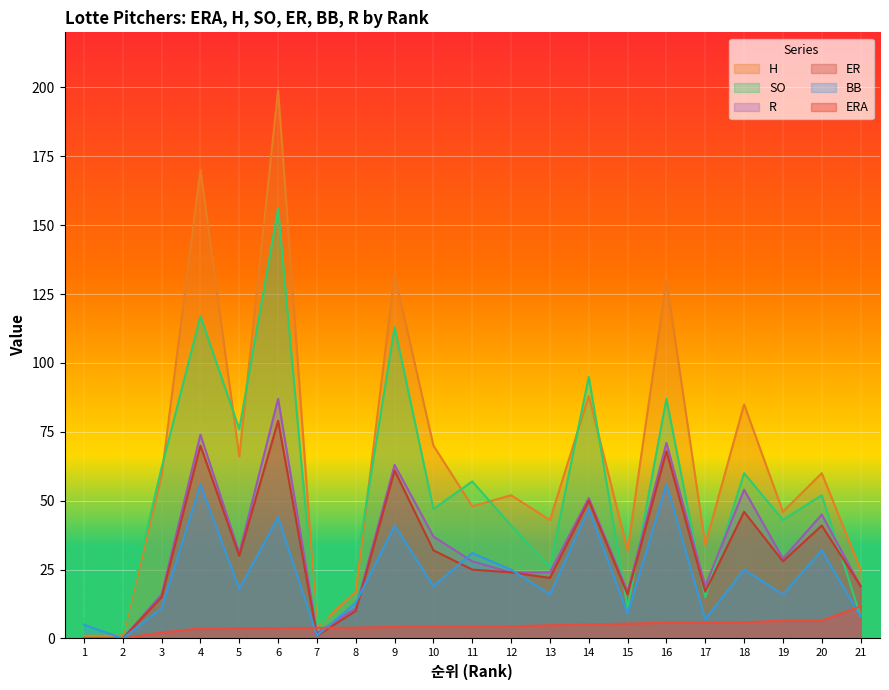

Between 1 and 2, which series saw the biggest shift?

SO